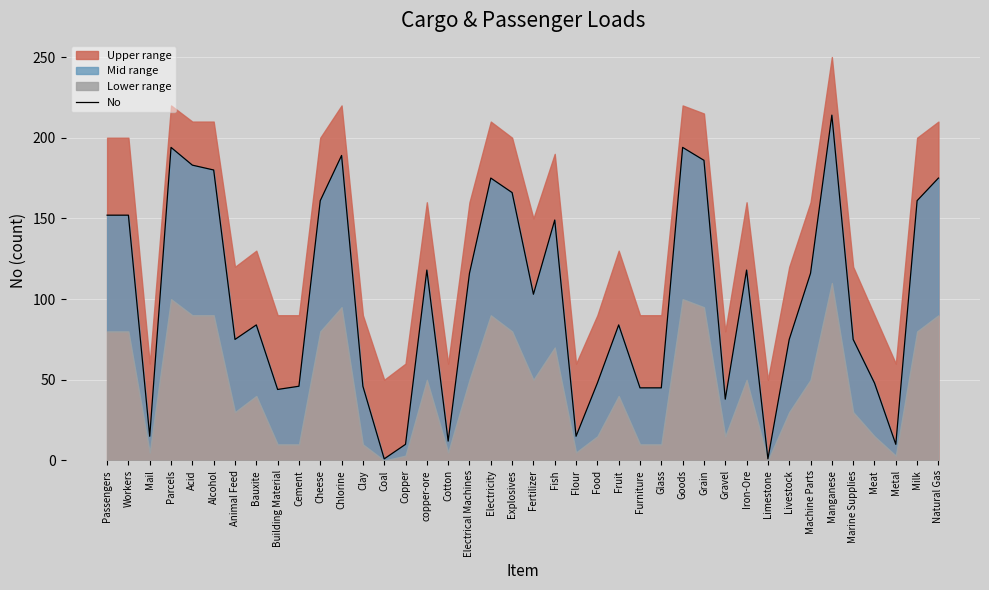

Reading left to right, list all the values displayed in this chart.

152	152	15	194	183	180	75	84	44	46	161	189	46	1	10	118	12	116	175	166	103	149	15	48	84	45	45	194	186	38	118	1	75	116	214	75	48	10	161	175